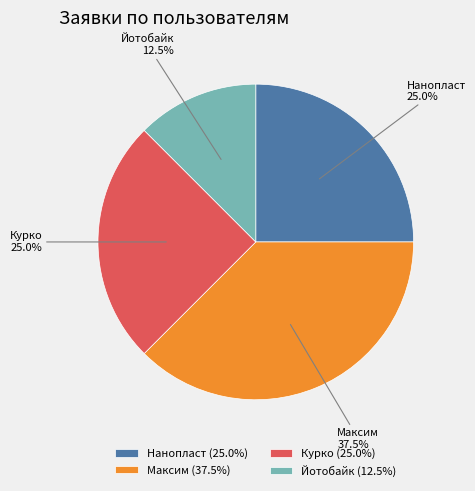

To the nearest percent, what is the difference between the Курко and Йотобайк slice percentages?

12%